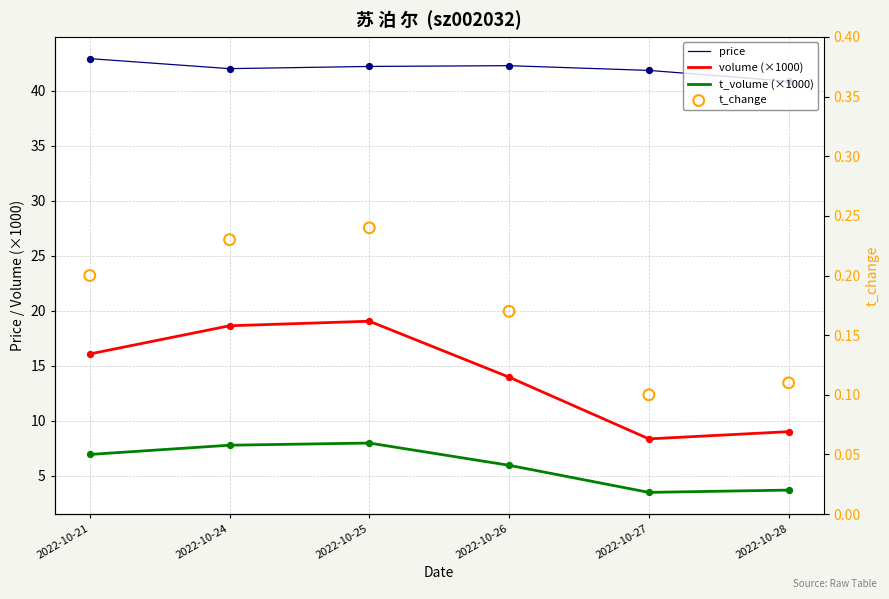

Which series reaches the maximum Y coordinate?

price